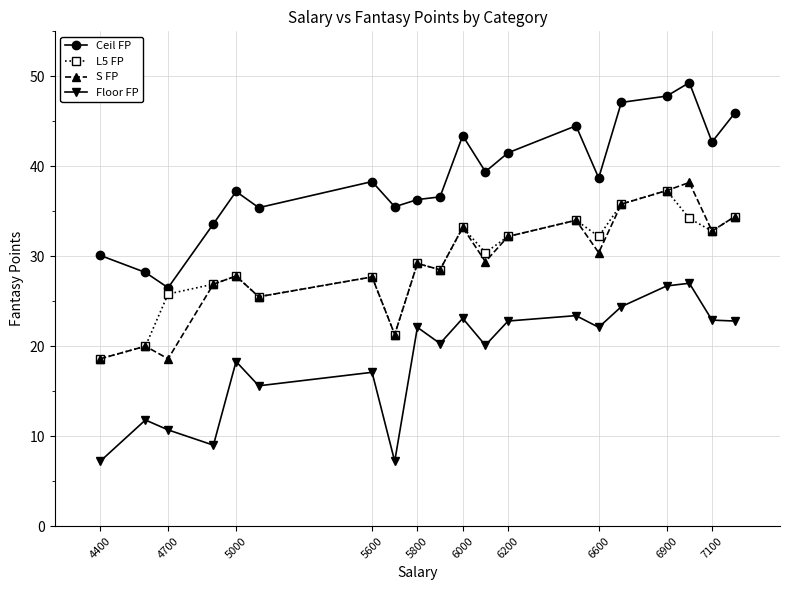

How many lines are shown in the chart?

4